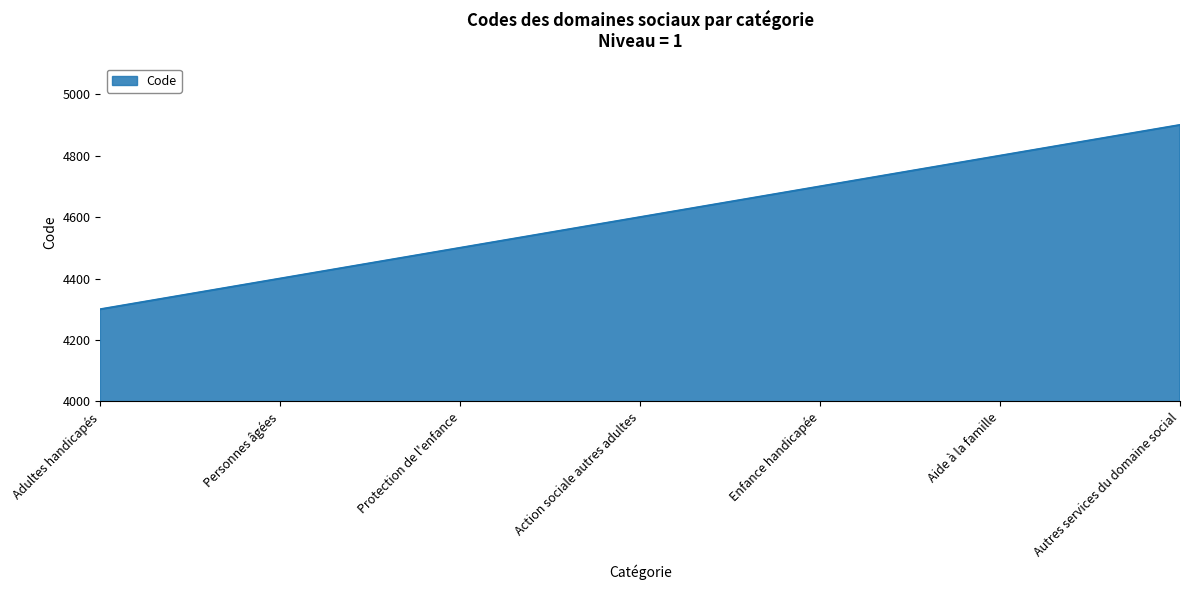

True or false: the data shows 6588 at Aide à la famille.

False